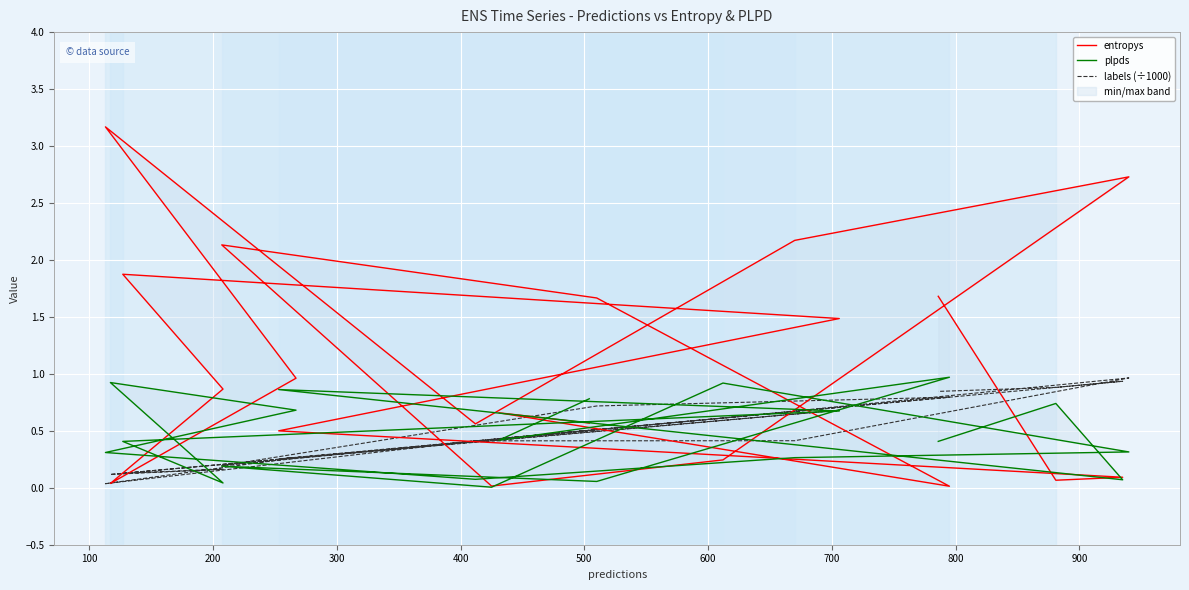

Rank the series by their maximum value, from lowest to highest.

labels (÷1000), plpds, entropys